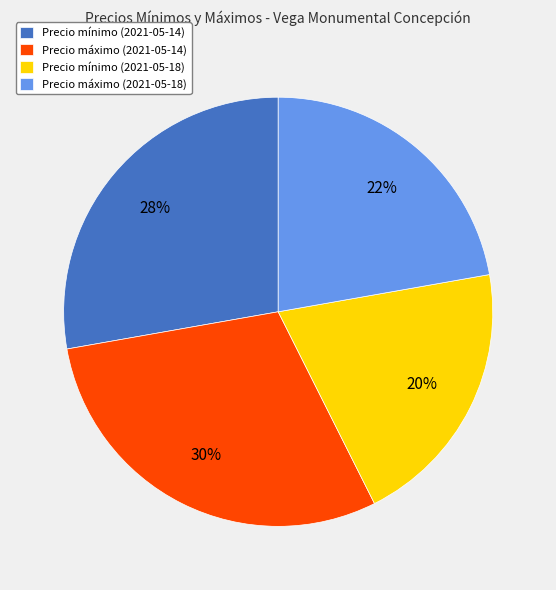

What percentage is the Precio máximo (2021-05-14) slice, to the nearest percent?

30%